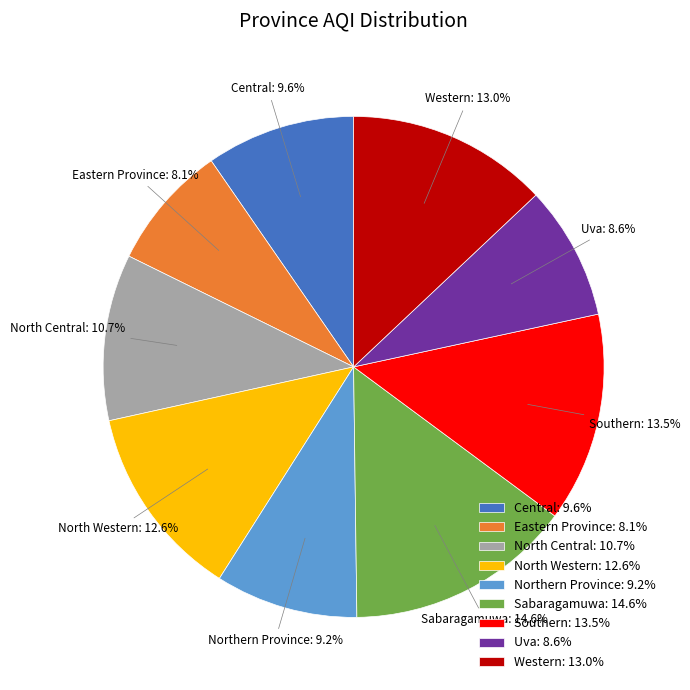

To the nearest percent, what is the difference between the Sabaragamuwa and Southern slice percentages?

1%